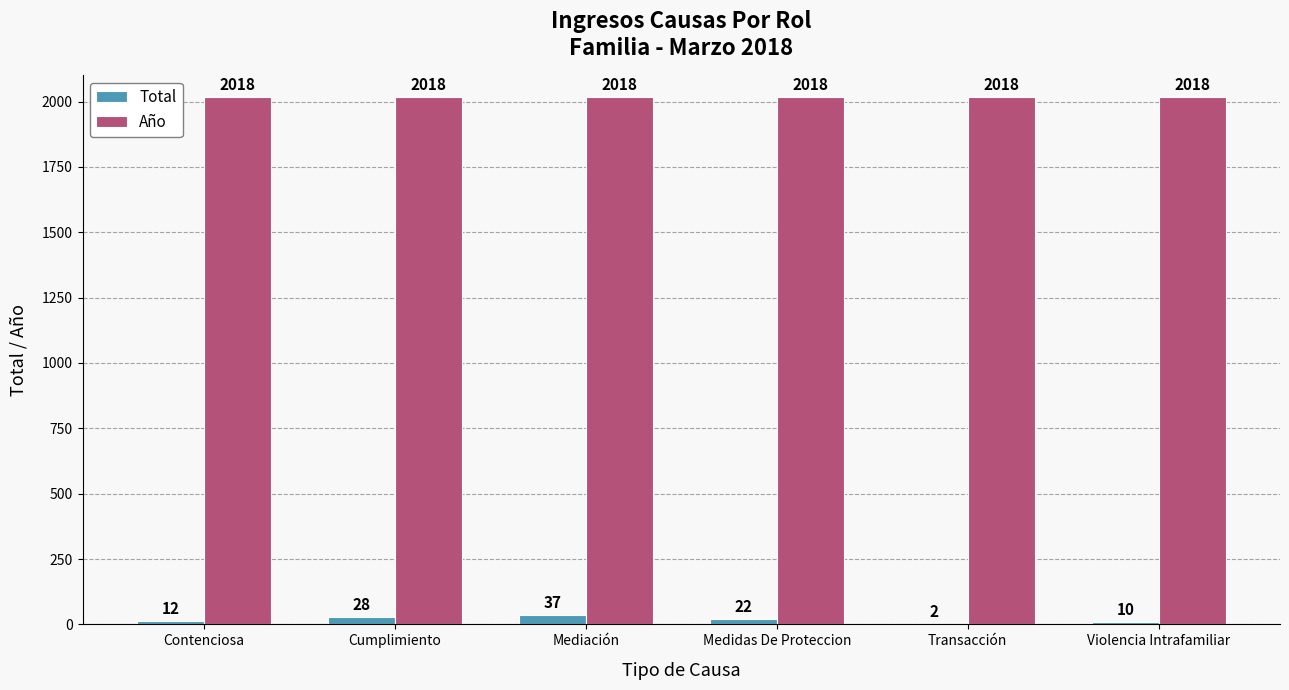

What value does the Total series have at Medidas De Proteccion?

22